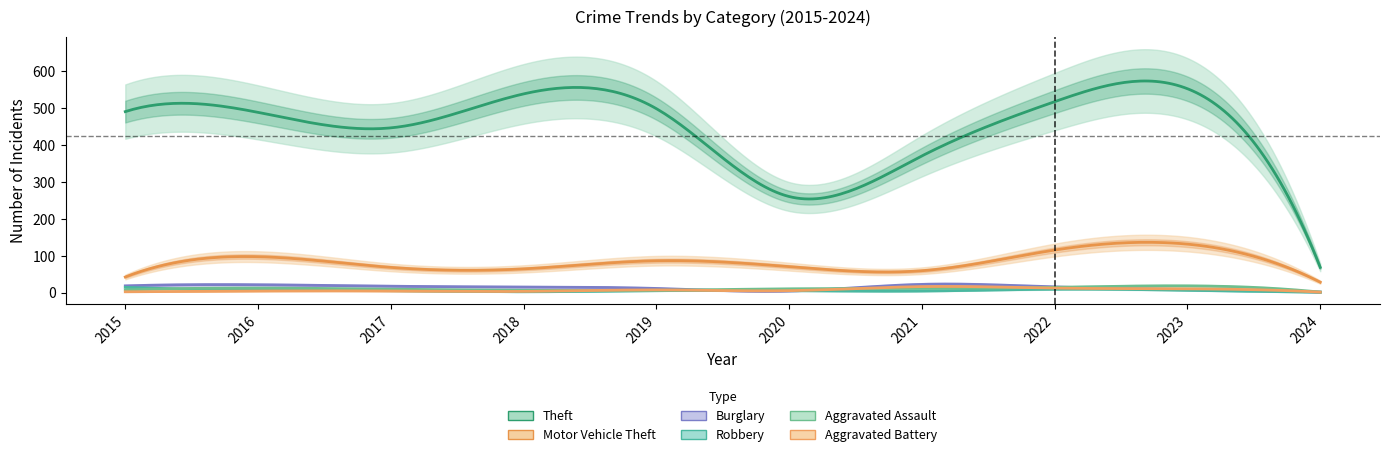

At how many categories does at least one series exceed 85?

9